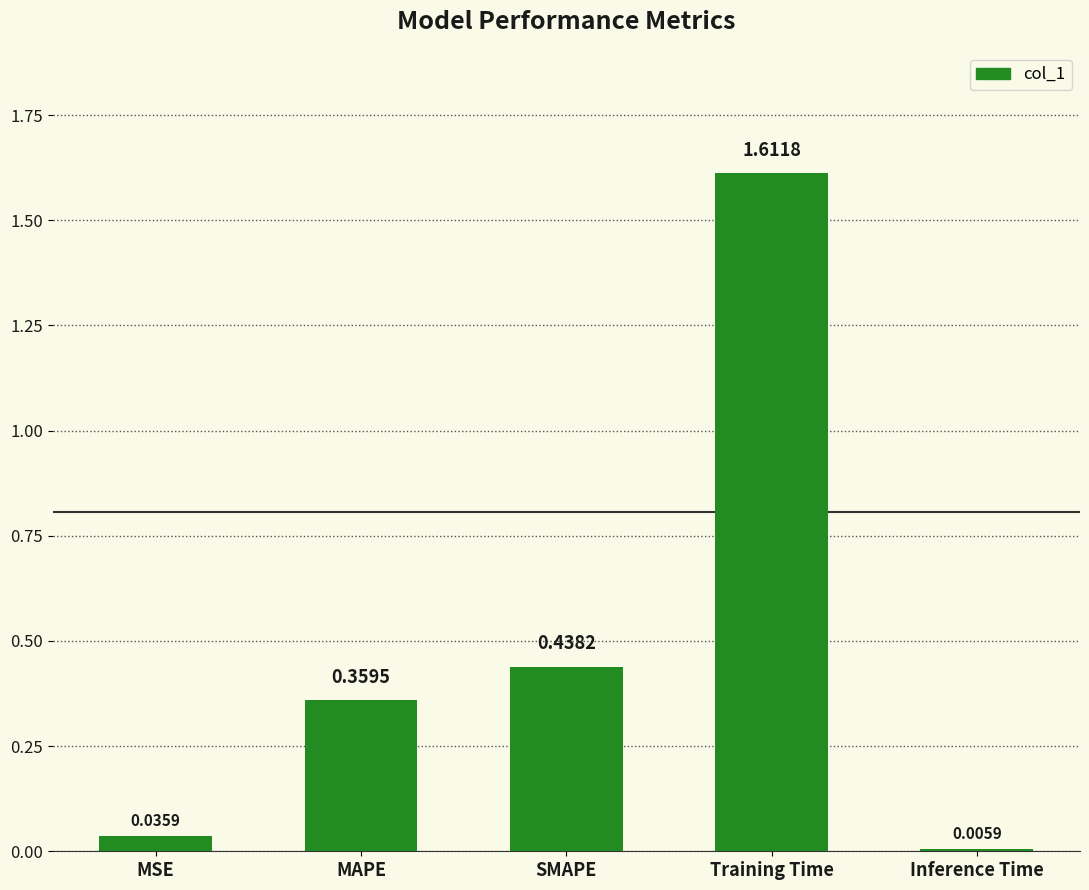

Where is the data nearest to the value 0?

Inference Time